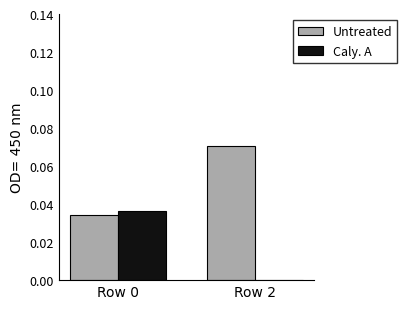

Is the value of Untreated at Row 2 greater than the value of Caly. A at Row 0?

Yes